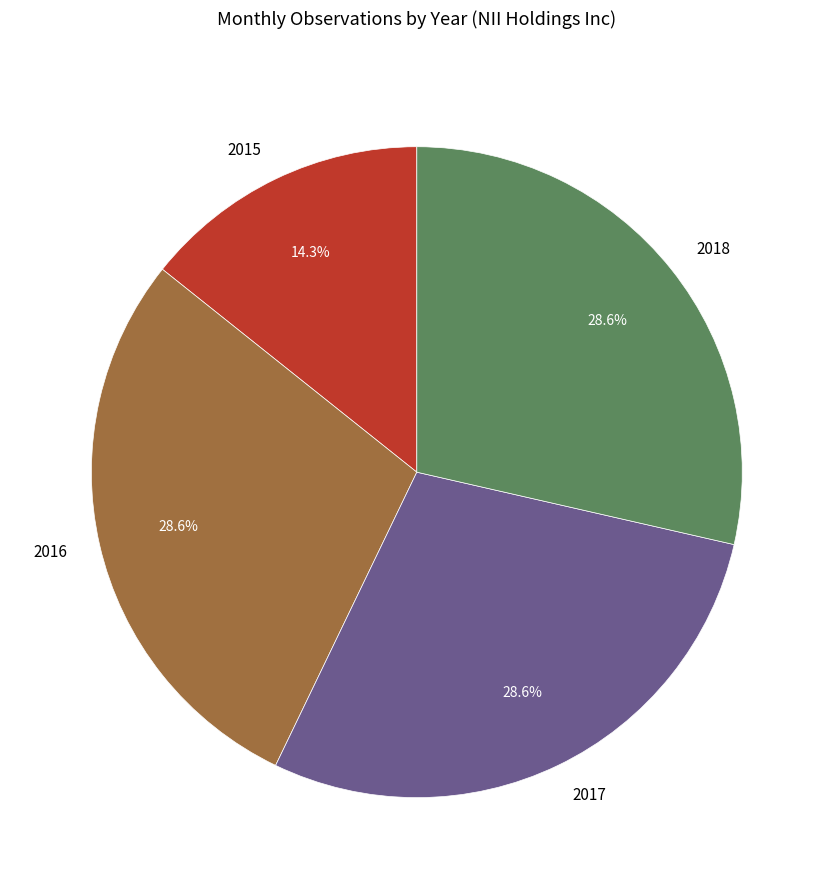

How many slices are in this pie chart?

4